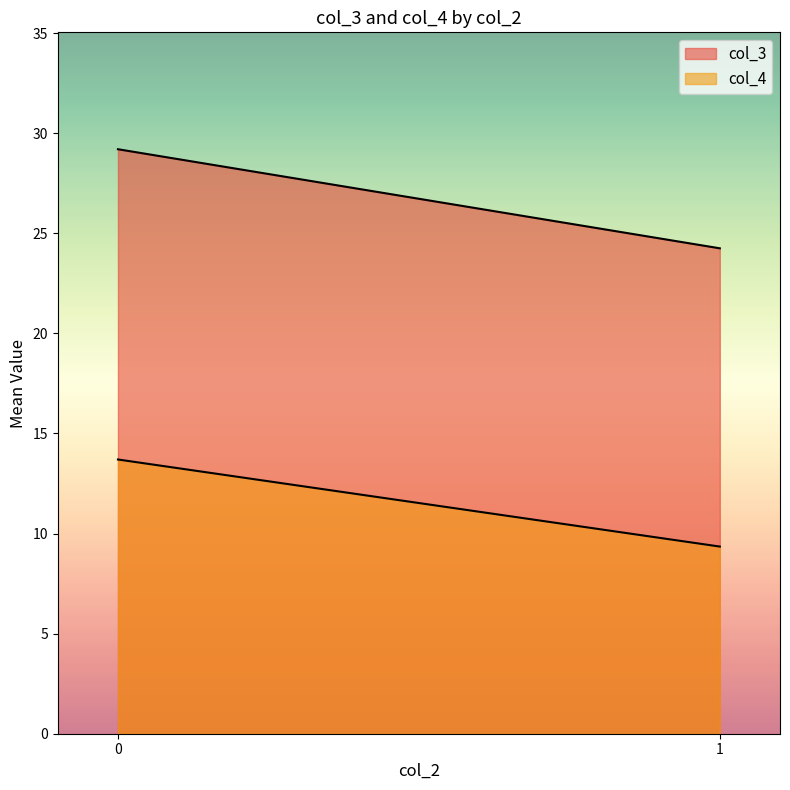

At which label does col_3 reach its minimum?

1